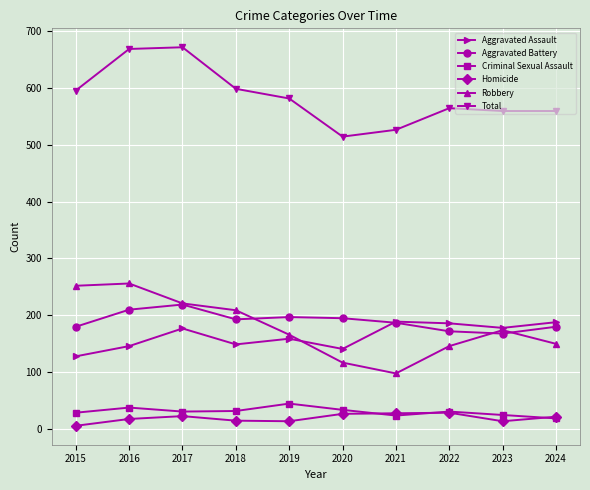

Does the chart have visible grid lines?

Yes